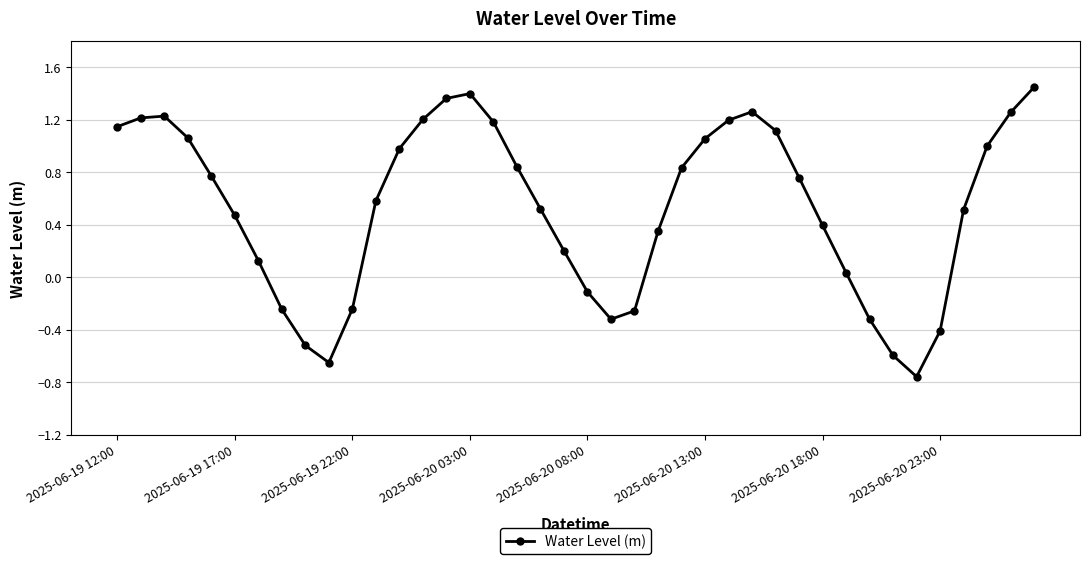

What is the sum of all values?

21.1